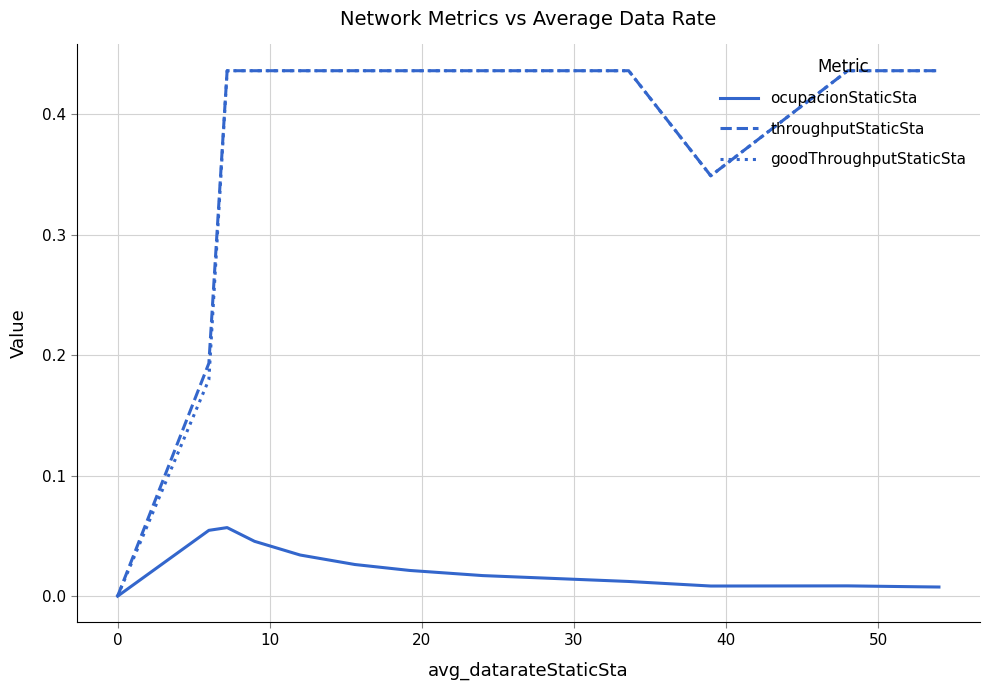

What are all the series names shown in the legend?

ocupacionStaticSta, throughputStaticSta, goodThroughputStaticSta